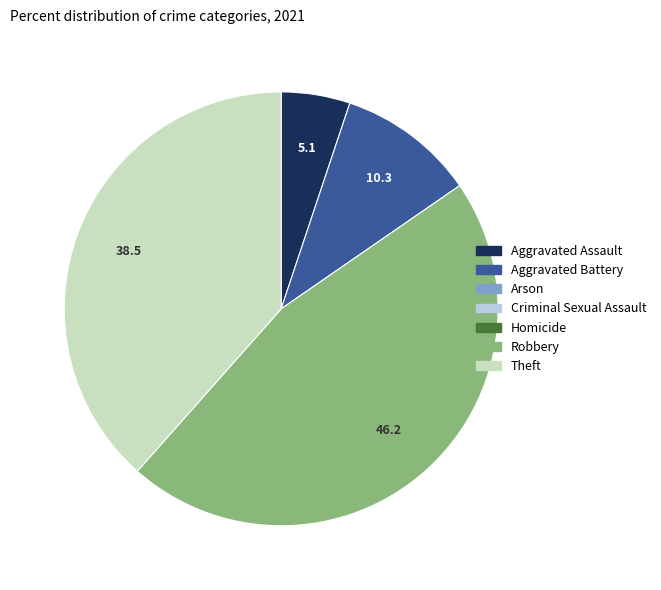

Is there a majority slice in this chart?

No